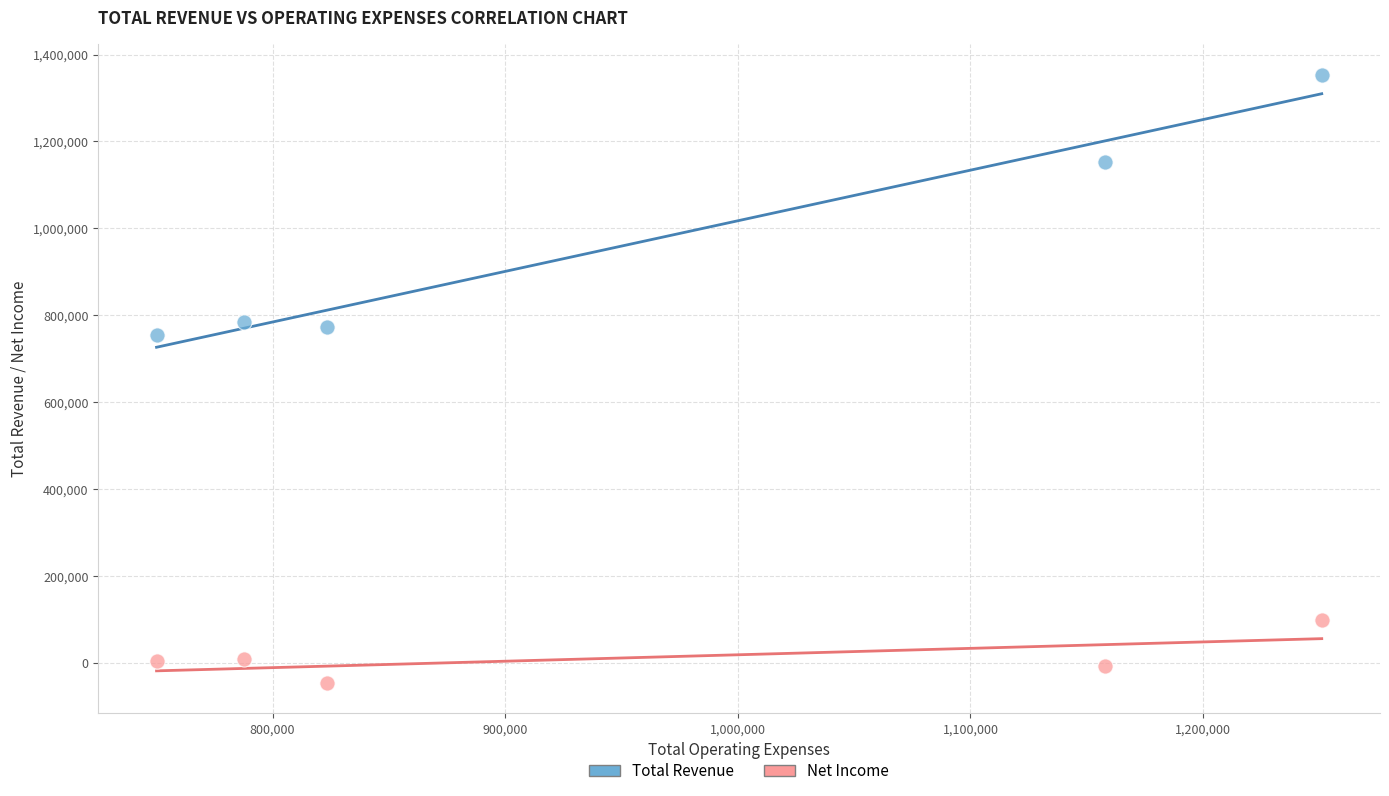

Across all series, what Y value is closest to 653350?

754100